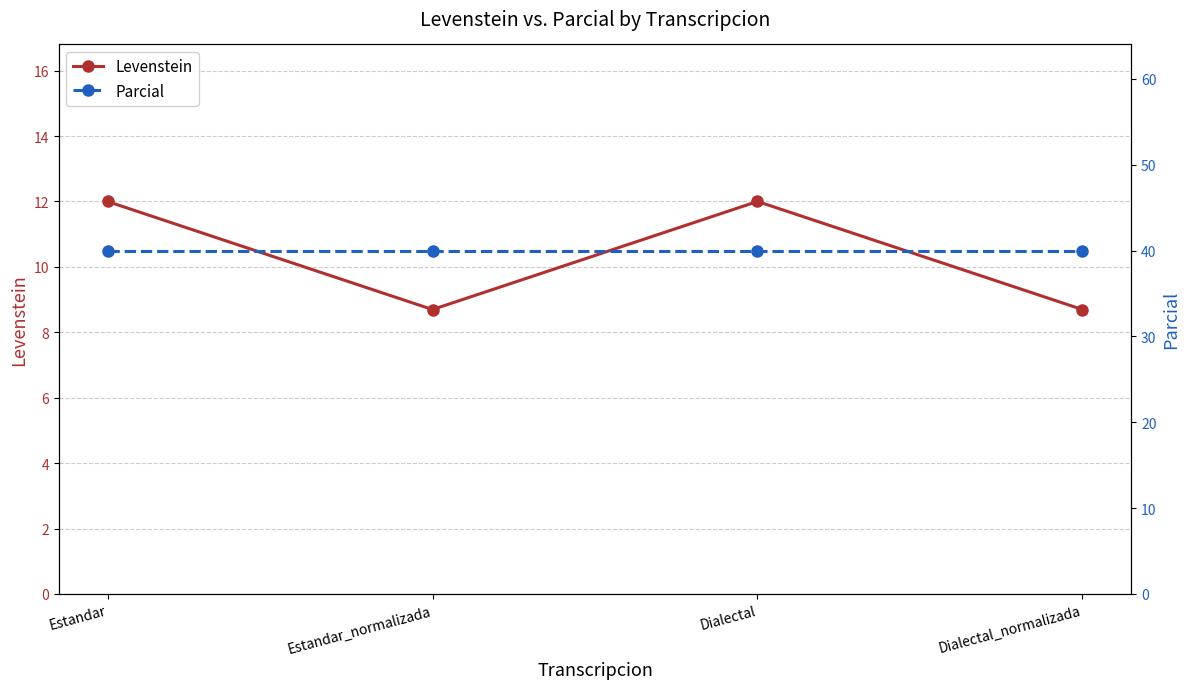

Rank the categories by Levenstein value from lowest to highest.

Estandar_normalizada, Dialectal_normalizada, Estandar, Dialectal